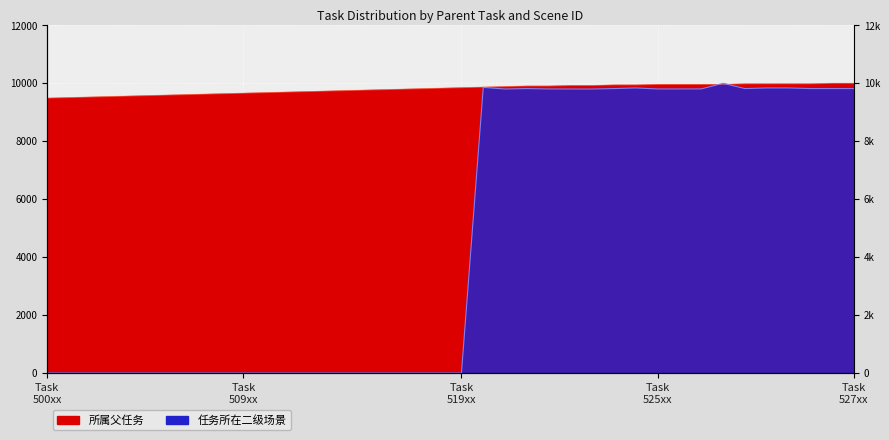

Which series has the widest spread of values?

任务所在二级场景